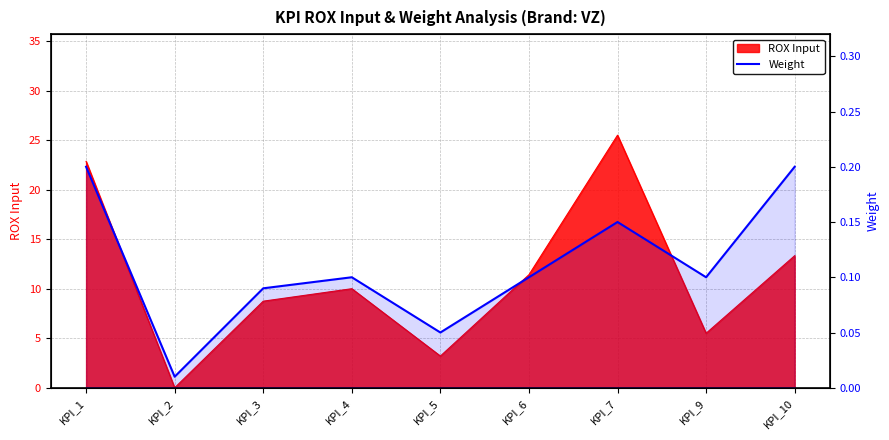

Reading left to right, list all the values displayed in this chart.

KPI_1=0.2	KPI_2=0.0	KPI_3=0.1	KPI_4=0.1	KPI_5=0.1	KPI_6=0.1	KPI_7=0.1	KPI_9=0.1	KPI_10=0.2